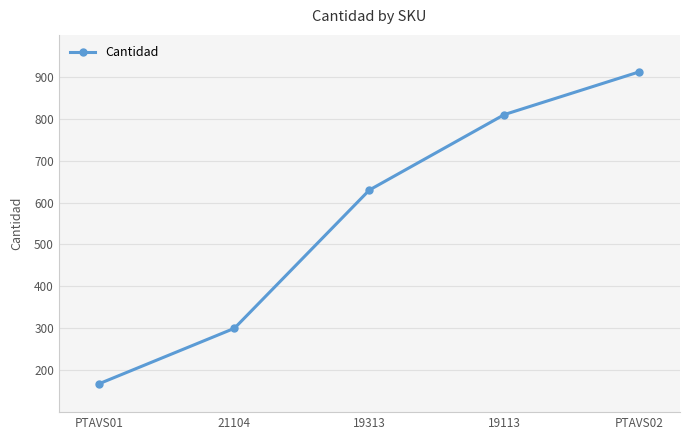

How many values are below 630?

2